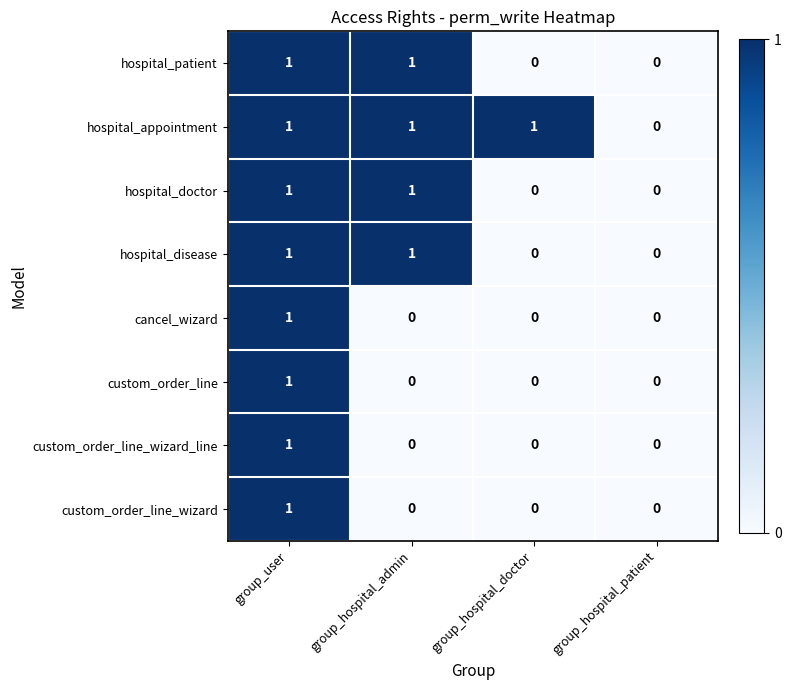

Which series has the largest total across all categories?

hospital_appointment